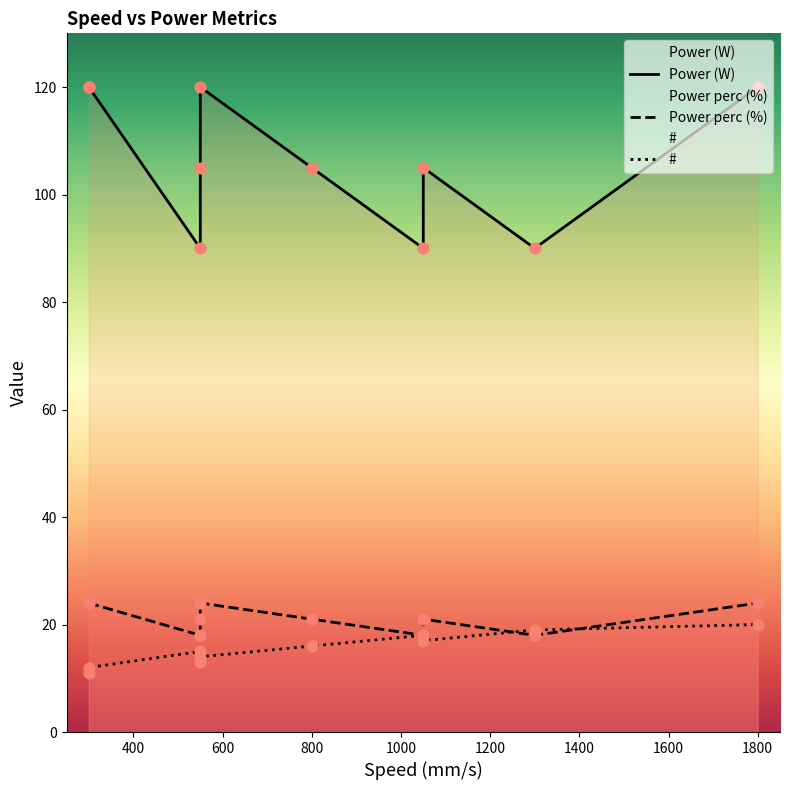

Which series has the largest total across all categories?

Power (W)